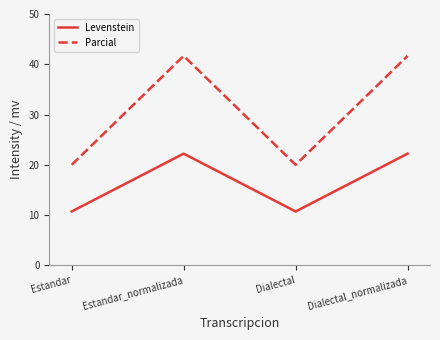

What position from the left is Dialectal_normalizada?

4